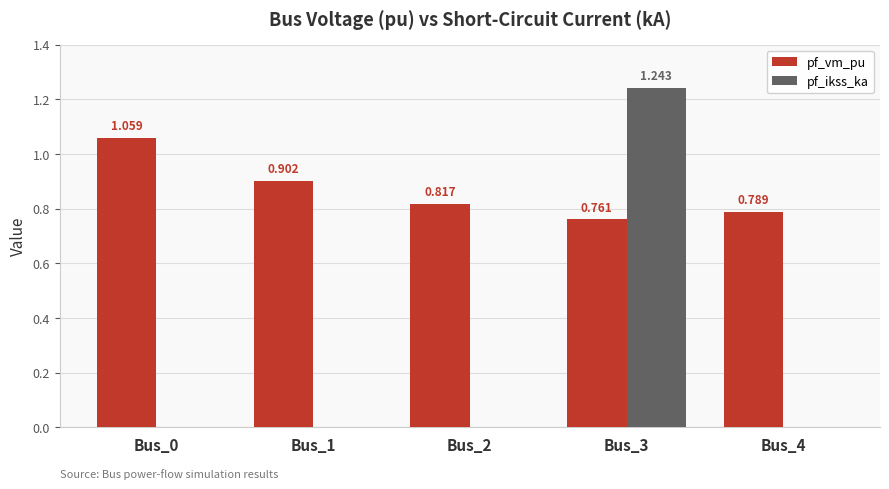

Which series has the largest total across all categories?

pf_vm_pu